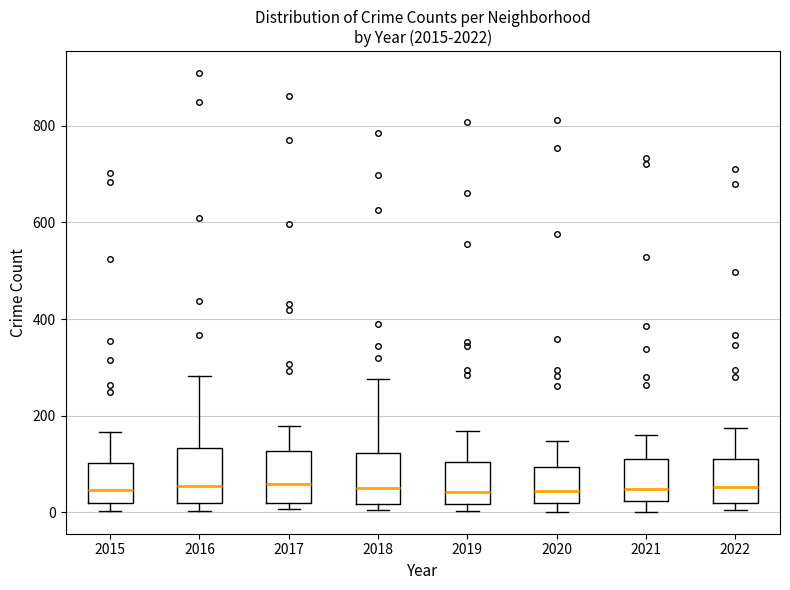

Where does the upper whisker of the box at x = 2021 end on the y-axis? The values are not printed on the chart, so give them approximately, as read against the axis.

160